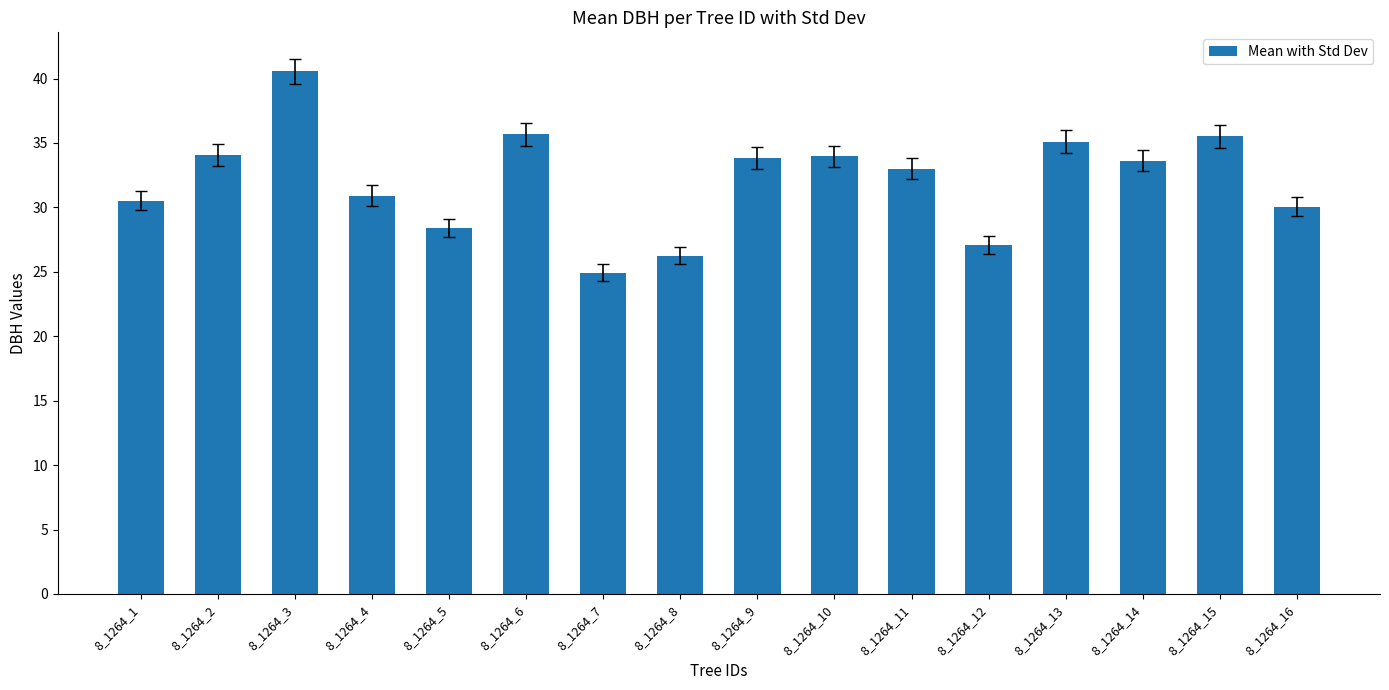

How many bars are there in total?

16